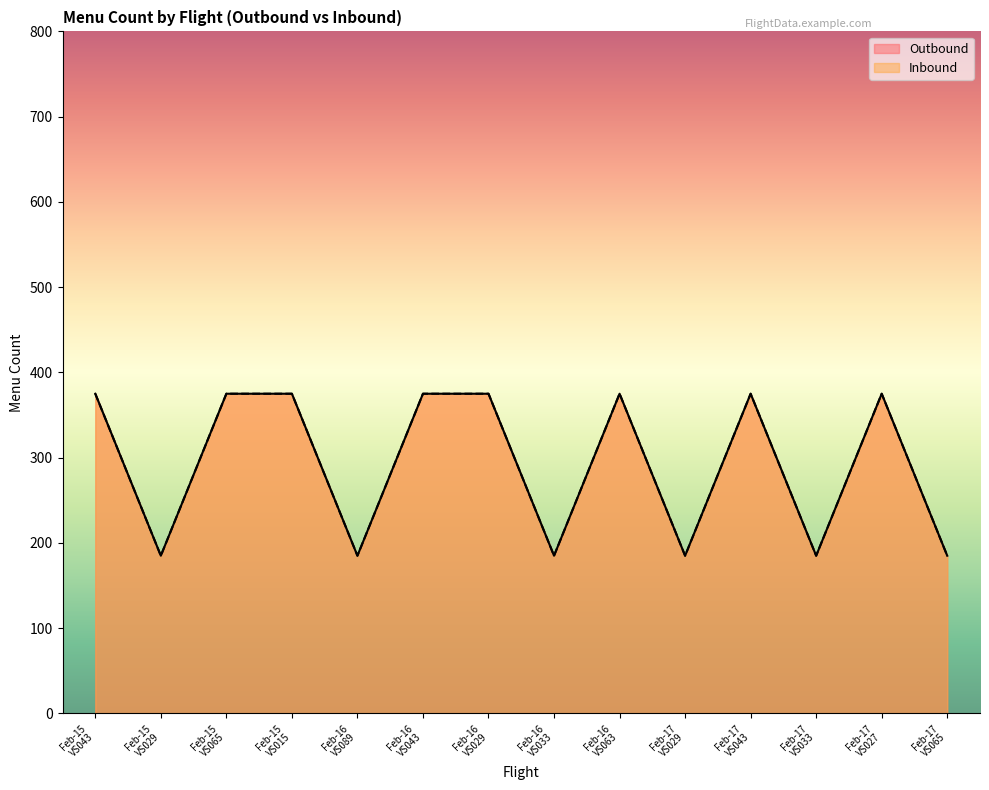

Which category has the highest value across all series?

Feb-15 VS043